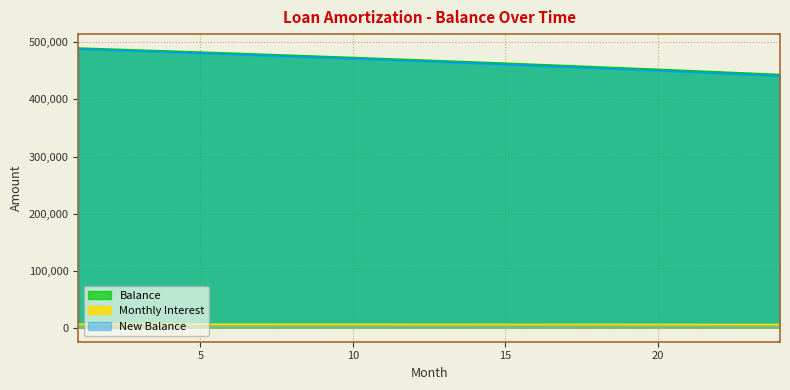

True or false: Monthly Interest and New Balance cross at least once.

False